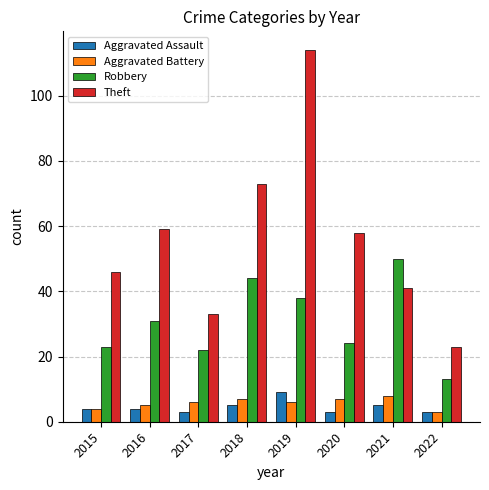

What is the approximate value of Aggravated Battery at 2022?

3